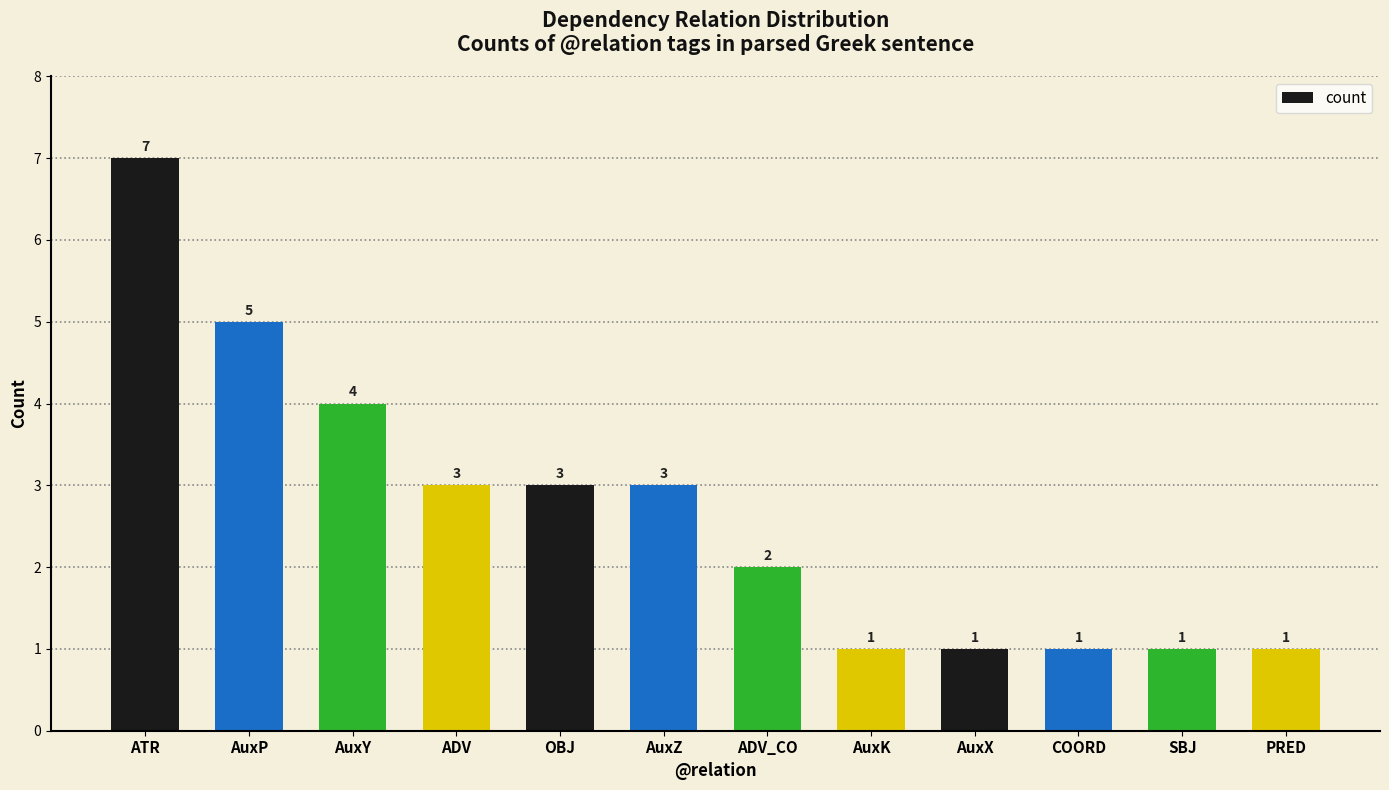

True or false: the data shows 2 at ADV_CO.

True